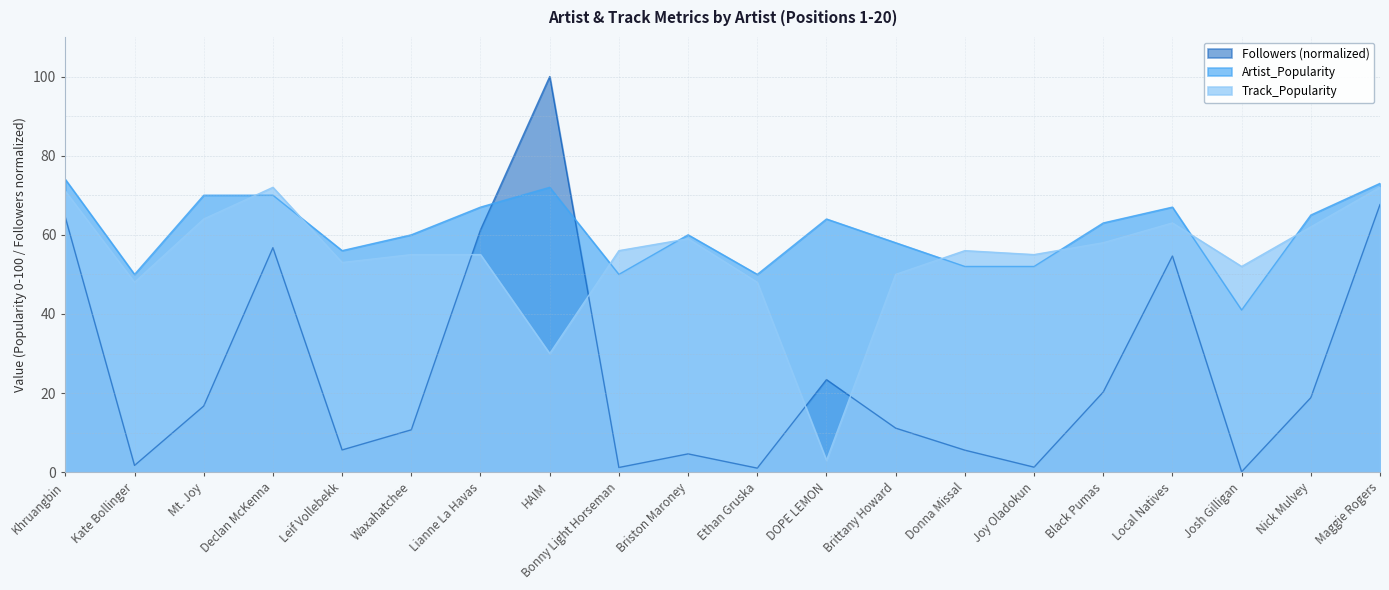

Is the value of Track_Popularity at Nick Mulvey greater than the value of Followers at Black Pumas?

Yes